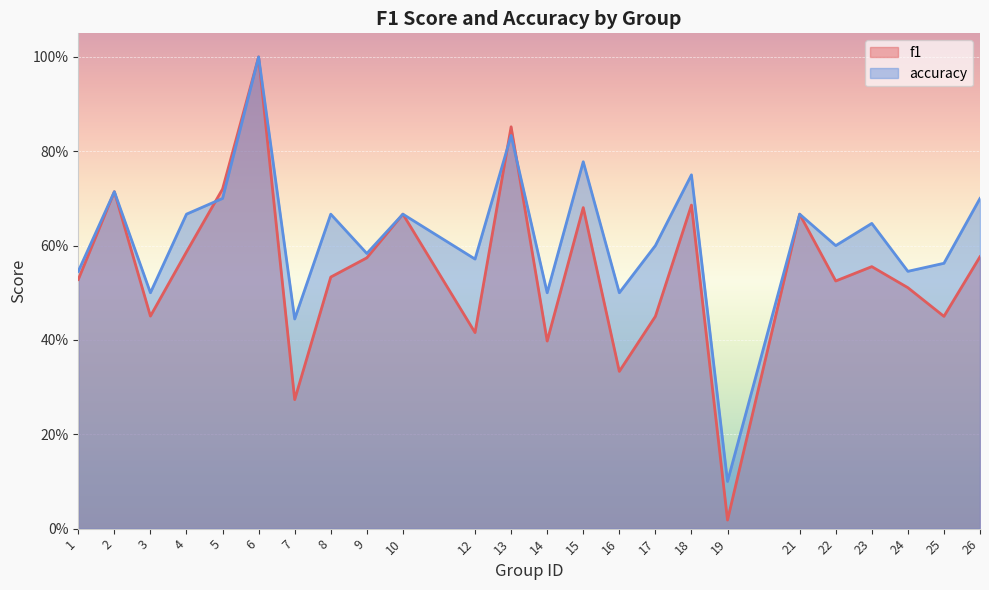

At which category does accuracy reach its first local valley?

3